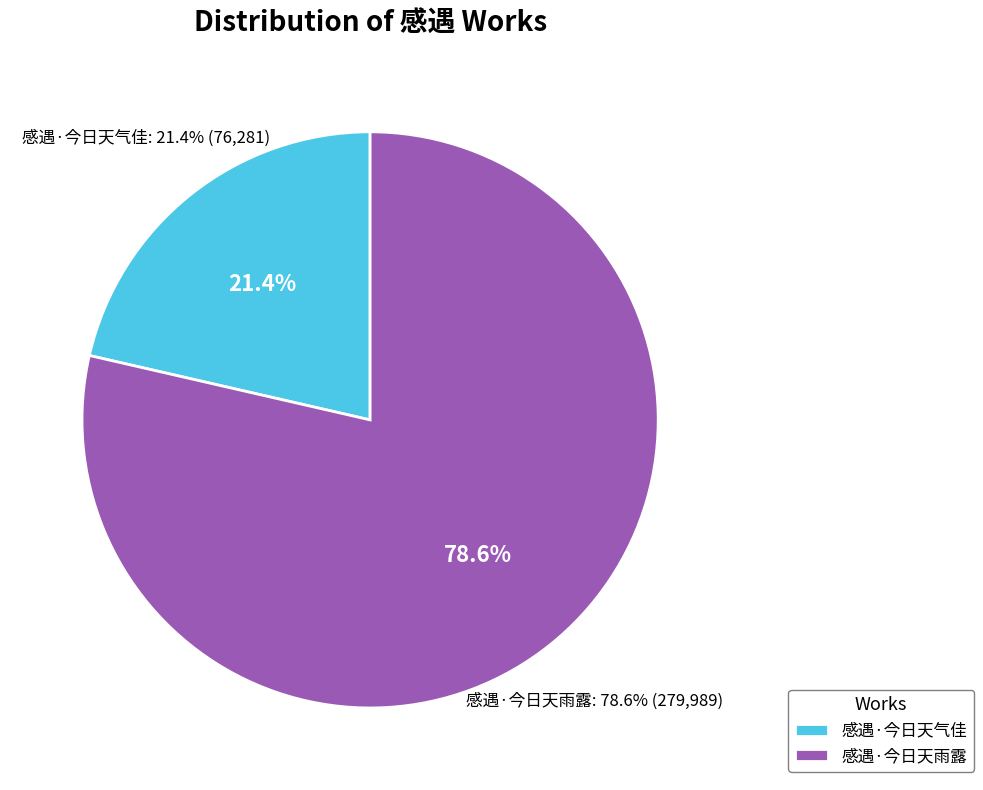

Which slice is the largest?

感遇·今日天雨露